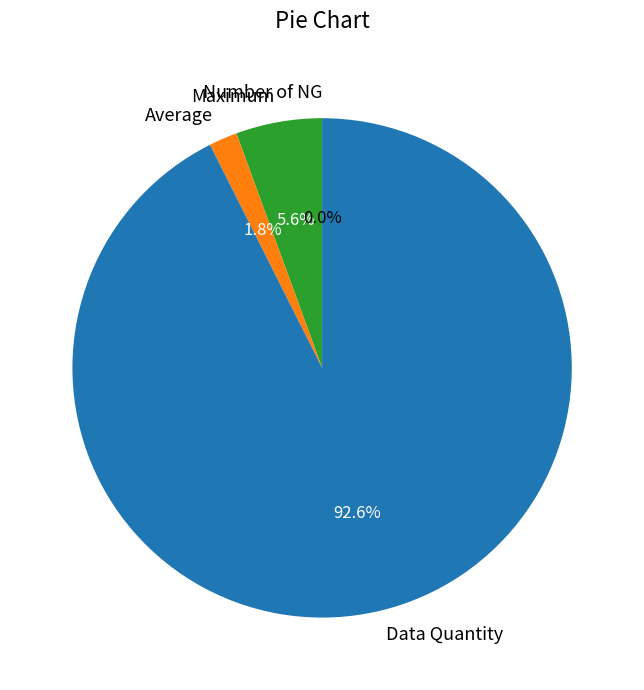

To the nearest percent, what is the average slice percentage?

25%